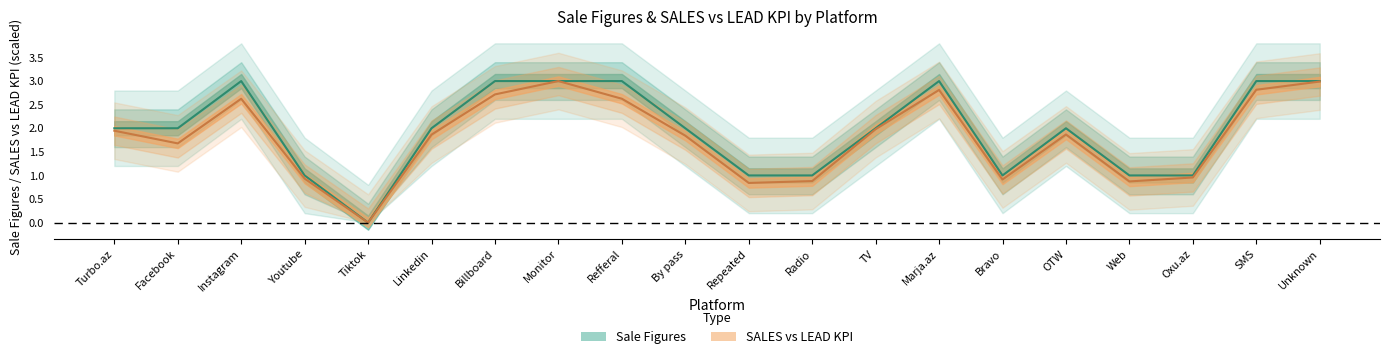

At which label does SALES vs LEAD KPI reach its peak?

Monitor